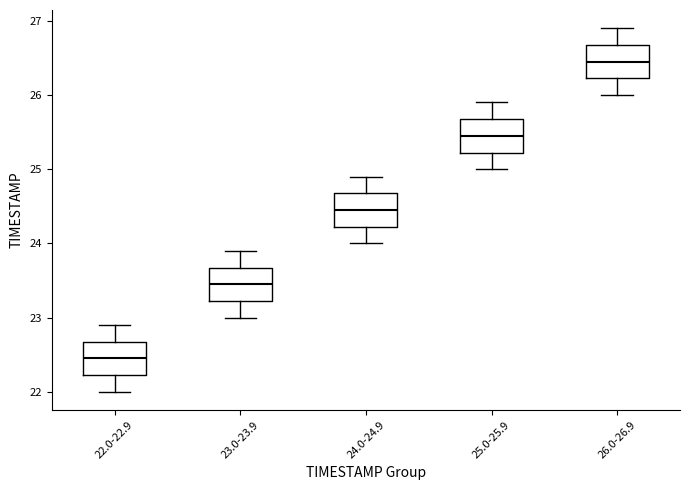

Which box's median line is the highest?

26.0-26.9